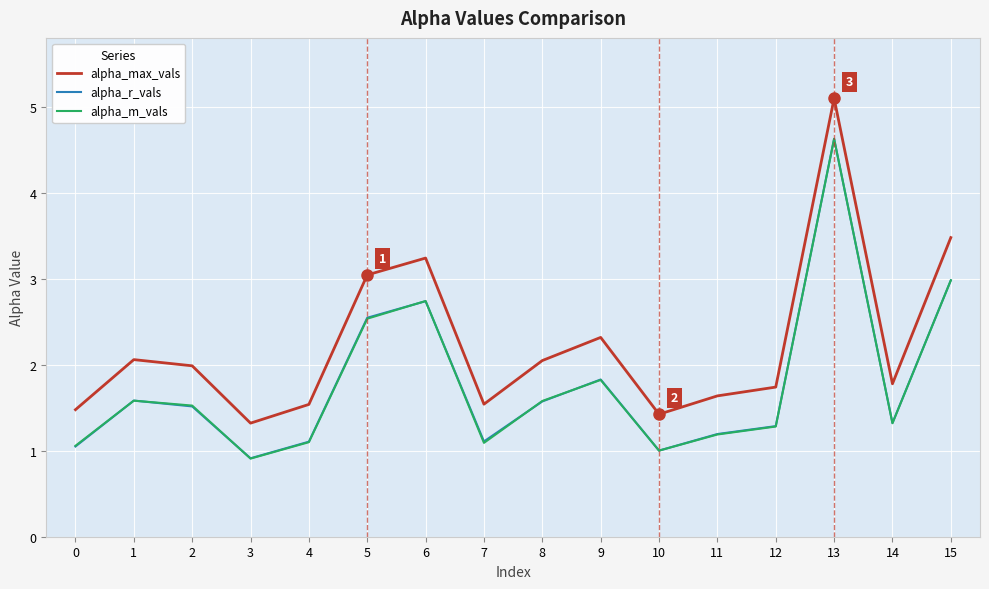

True or false: alpha_m_vals has a value of 2.0 at 10.

False